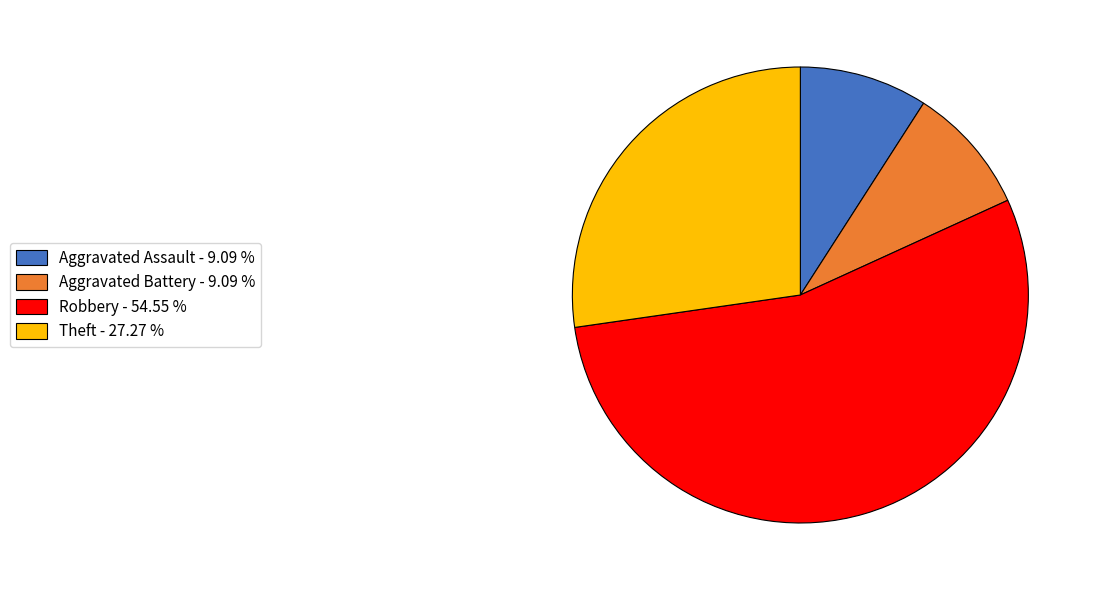

Which slice is the largest?

Robbery - 54.55 %